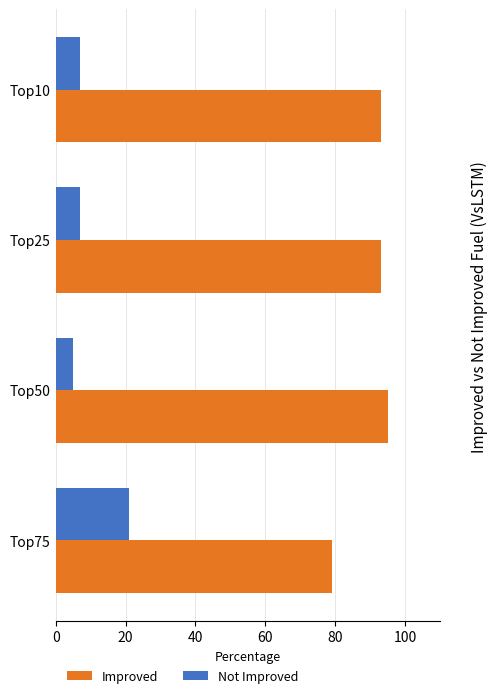

What is the spread (max minus min) of values at Top10?

86